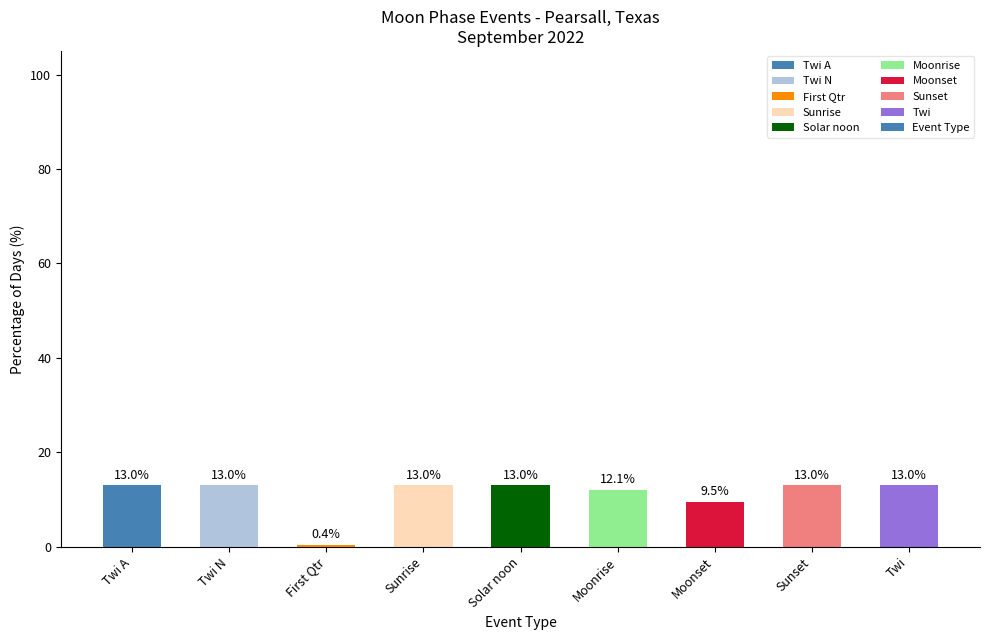

What is the value of the 9th bar from the left?

13.0